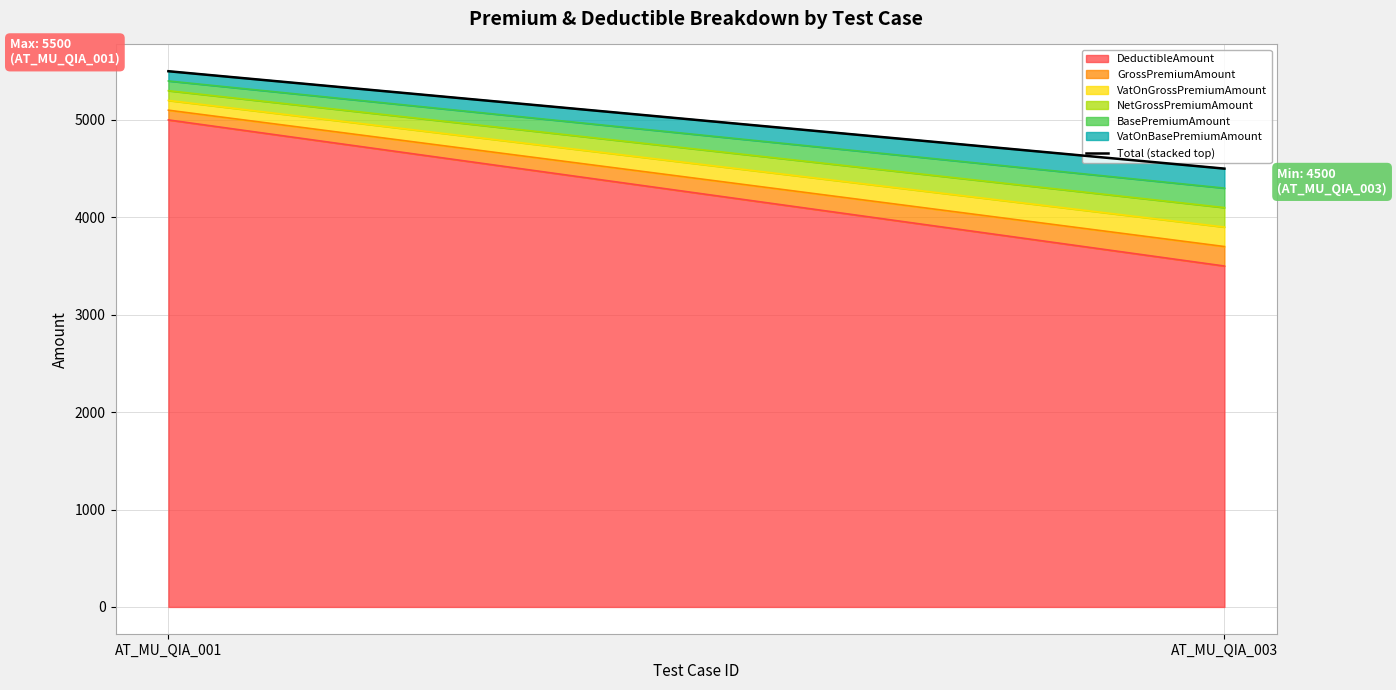

List the labels in order of value, largest first.

AT_MU_QIA_001, AT_MU_QIA_003